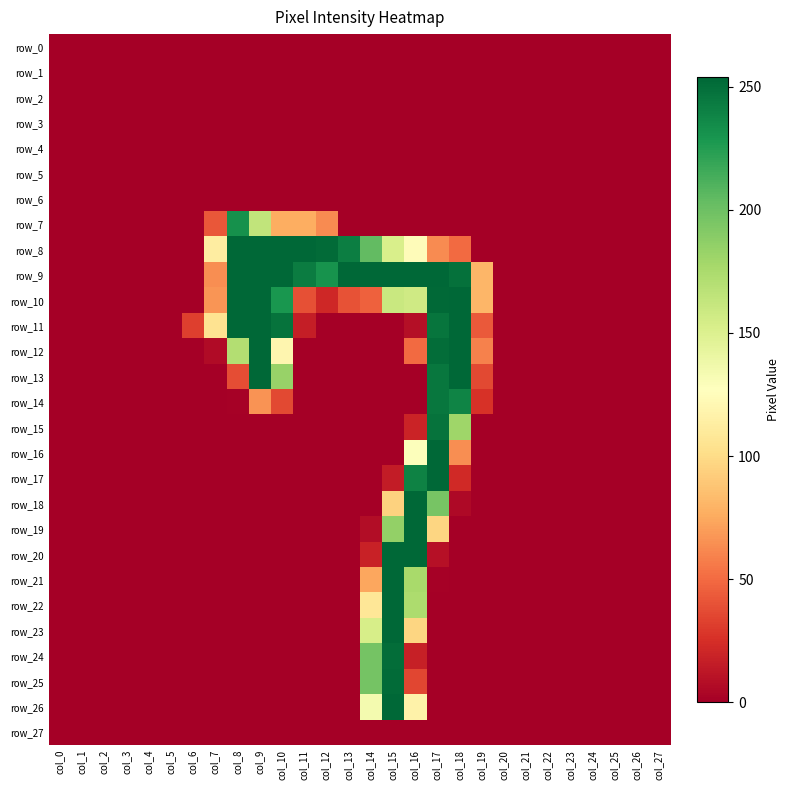

Count the number of data series in this chart.

28